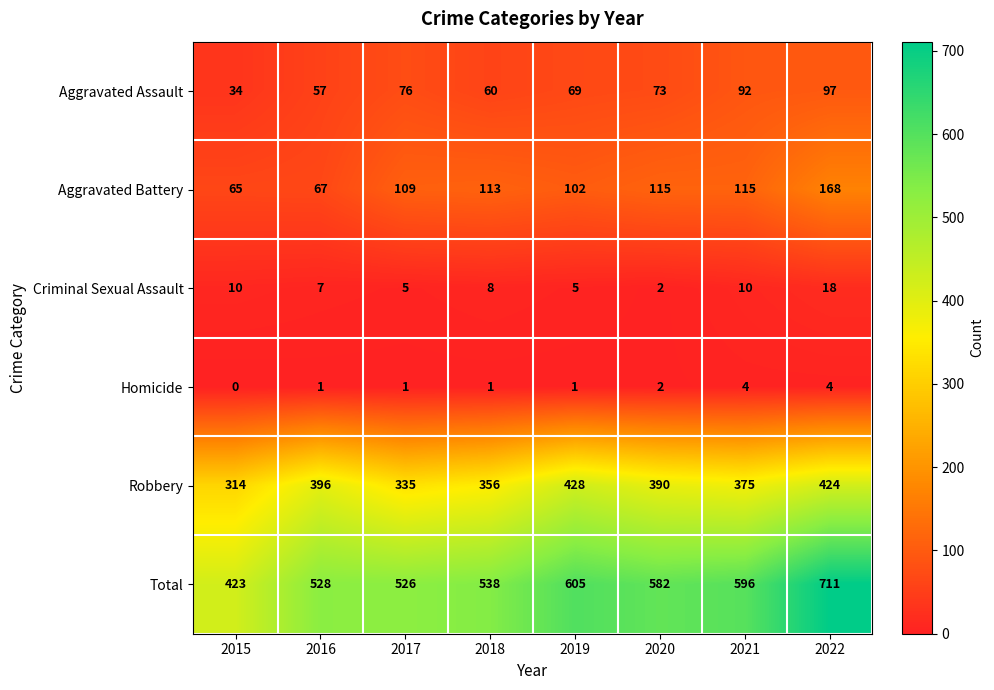

Which series has the largest total across all categories?

Total